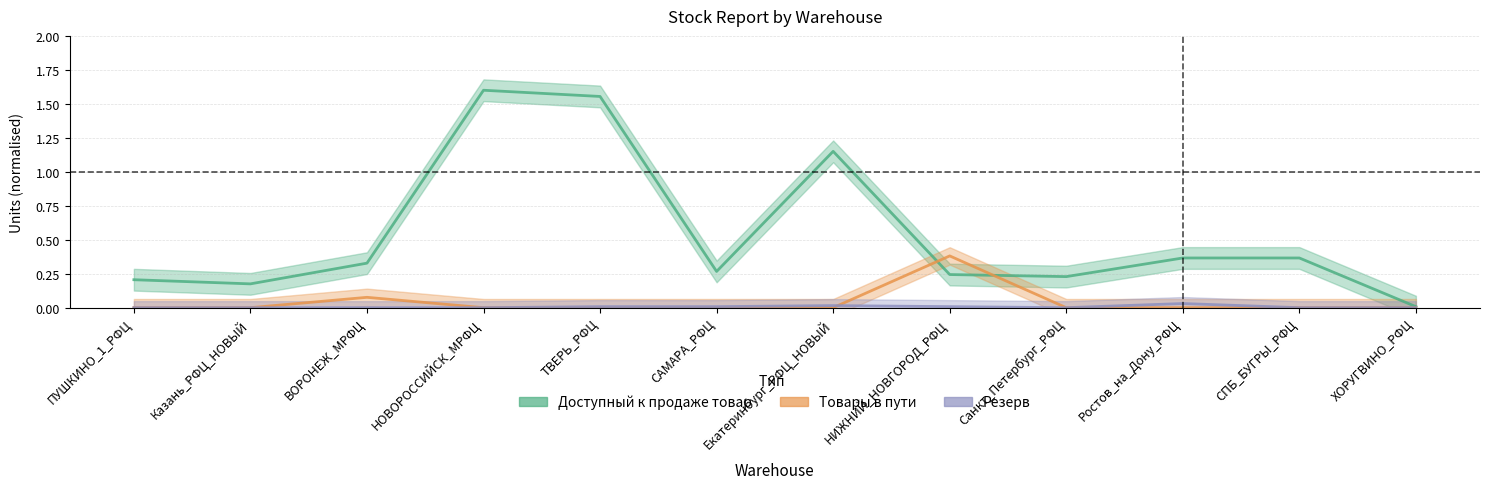

Reading left to right, extract all data points from this chart.

Доступный к продаже товар: 0.2	0.2	0.3	1.6	1.6	0.3	1.2	0.2	0.2	0.4	0.4	0.0
Товары в пути: 0.0	0.0	0.1	0.0	0.0	0.0	0.0	0.4	0.0	0.0	0.0	0.0
Резерв: 0.0	0.0	0.0	0.0	0.0	0.0	0.0	0.0	0.0	0.0	0.0	0.0